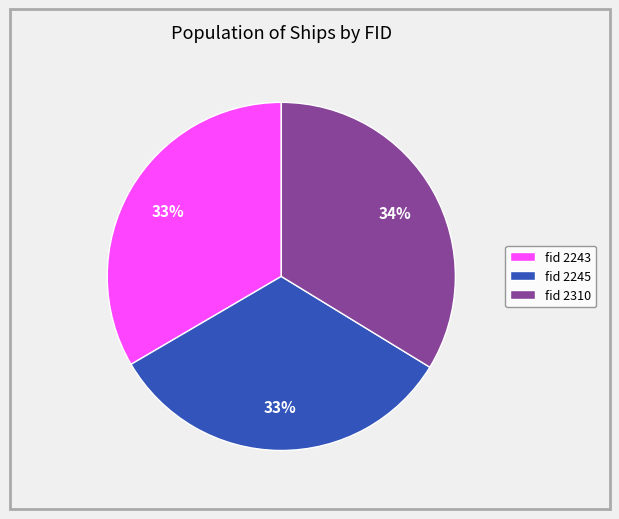

Combined, do fid 2245 and fid 2243 account for over 50%?

Yes